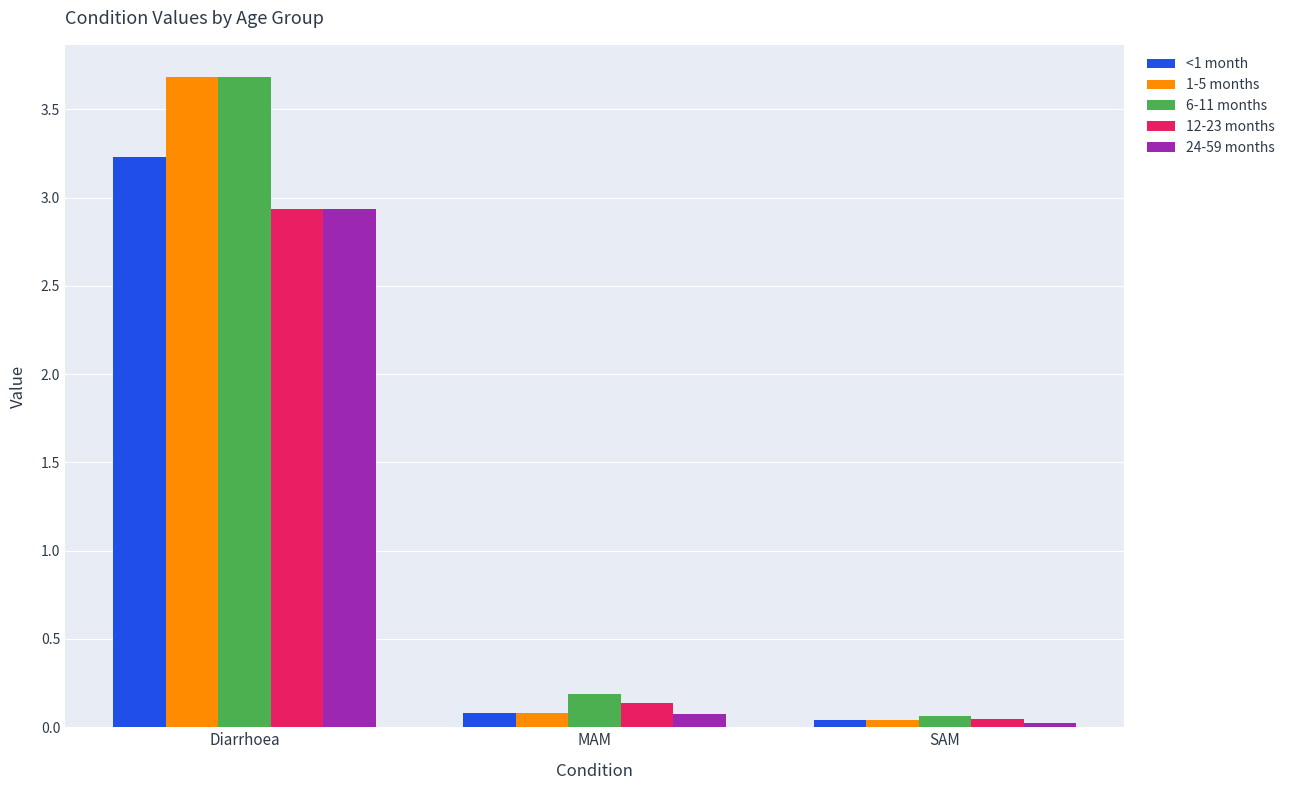

What is the label of the 1st bar from the left?

Diarrhoea